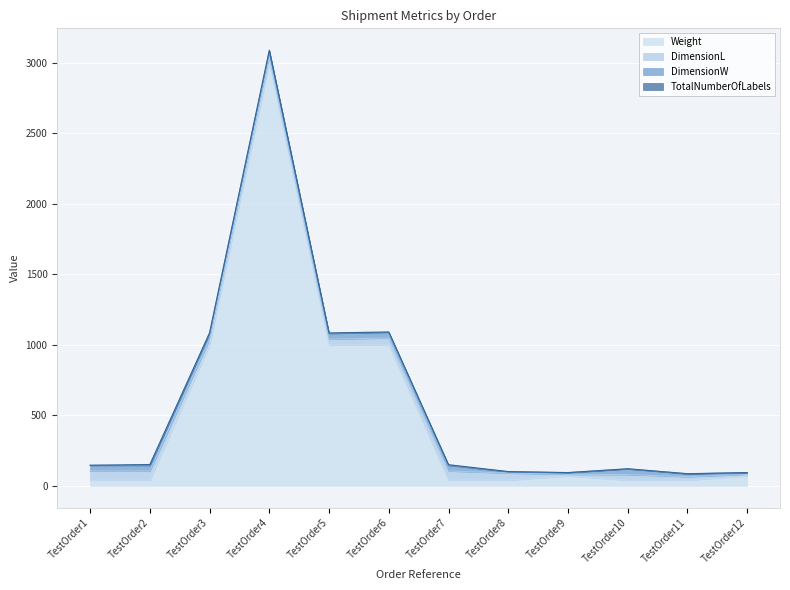

Which has a higher value, TestOrder5 or TestOrder10?

TestOrder5